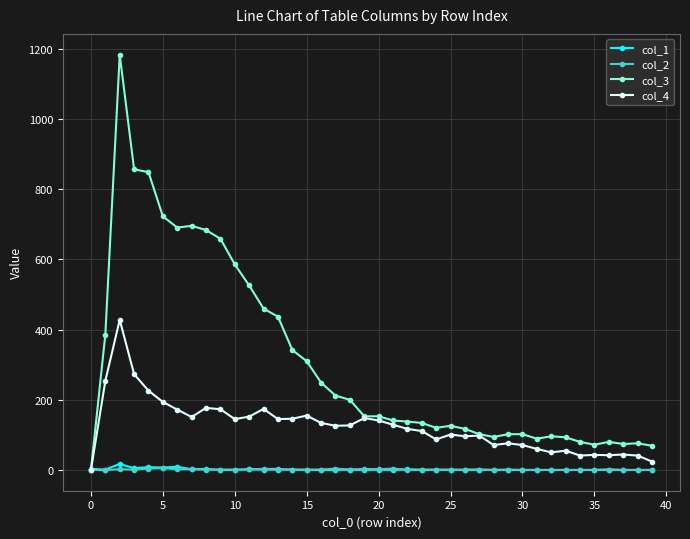

At how many categories does at least one series exceed 843?

3